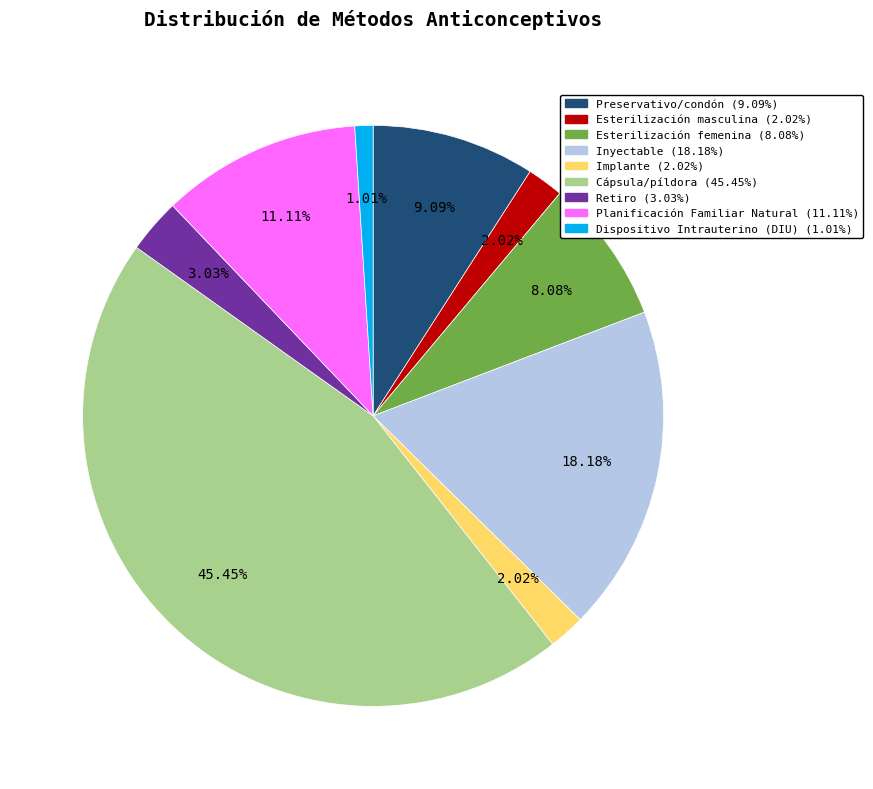

To the nearest percent, what percentage of the pie is Implante?

2%